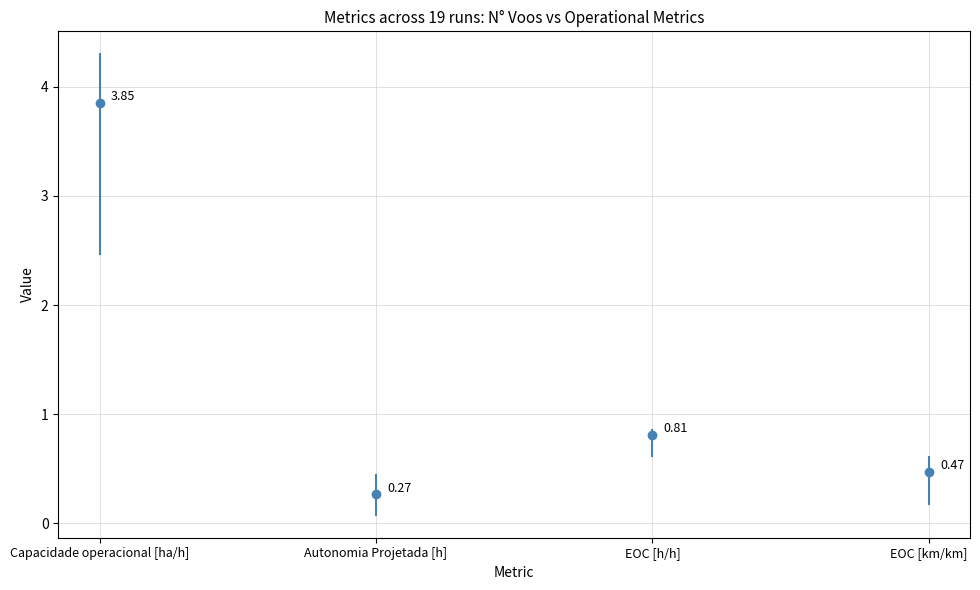

Which series has the largest range (max minus min)?

Capacidade operacional [ha/h]